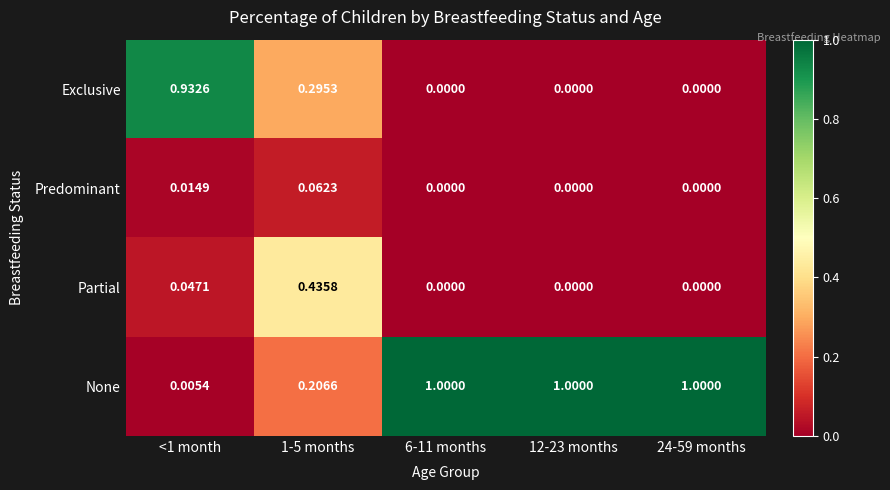

Which series has the largest total across all categories?

None